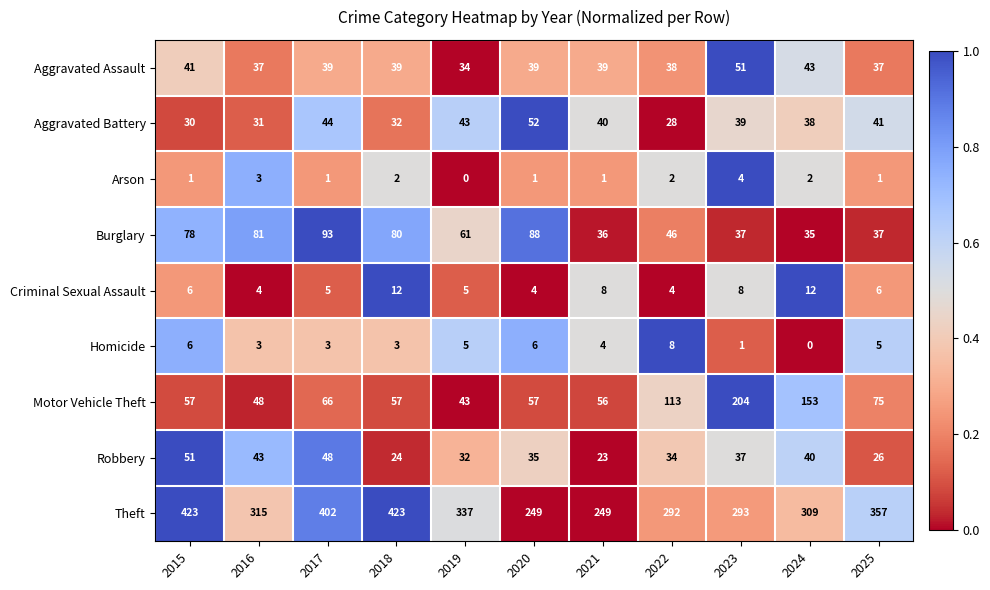

Which series has the largest total across all categories?

Theft